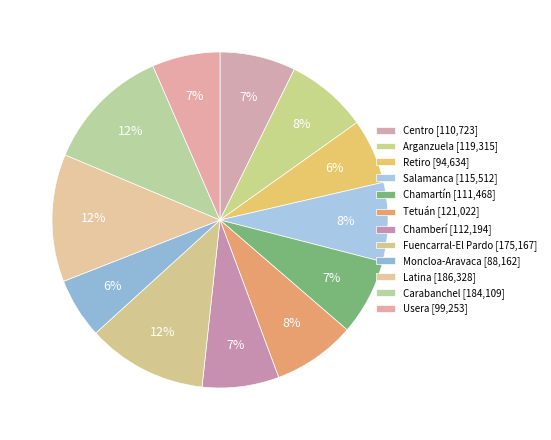

What percentage do Arganzuela and Tetuán together represent?

15.8%